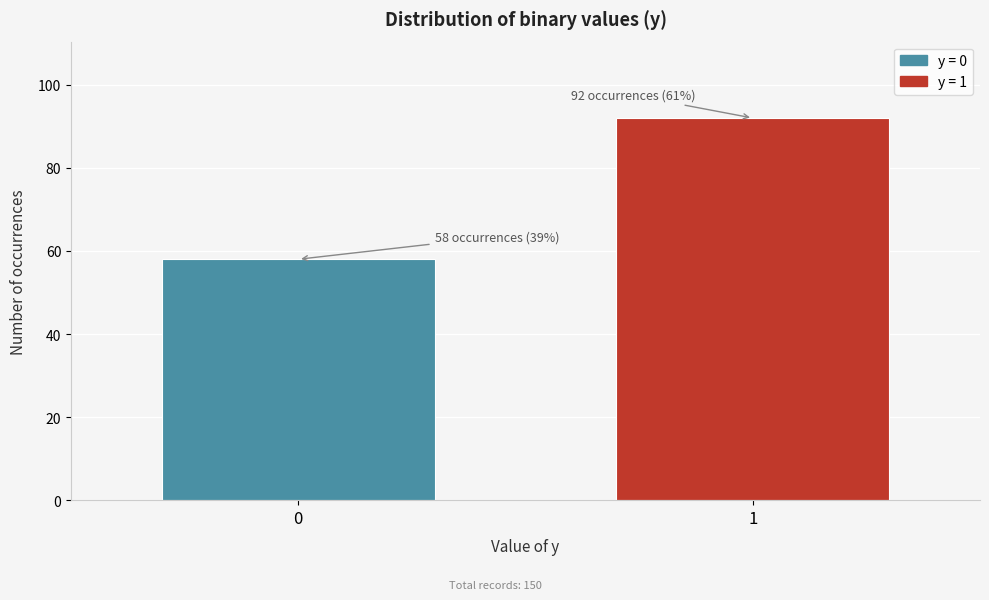

Reading left to right, extract all data points from this chart.

58	92